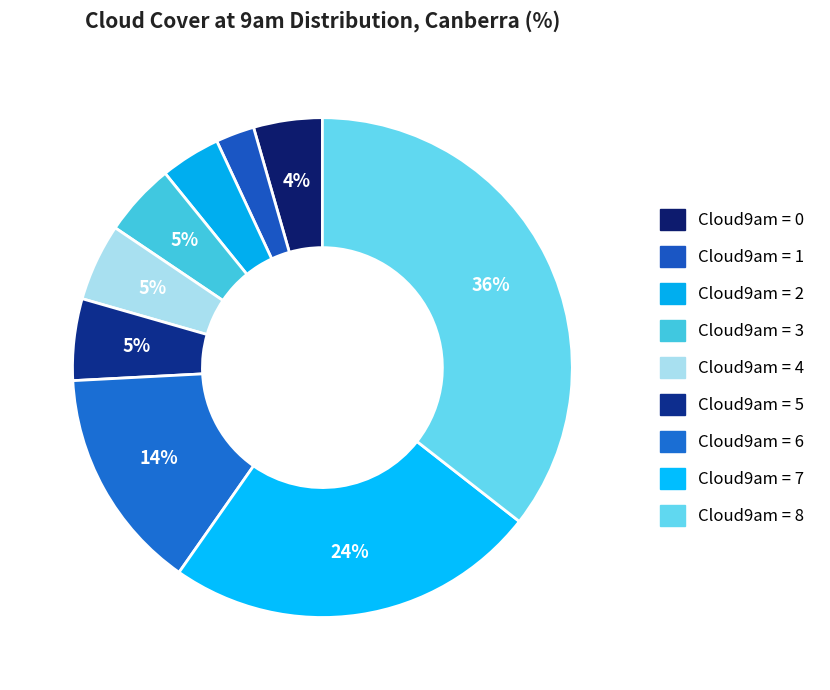

Which slice is the largest?

8